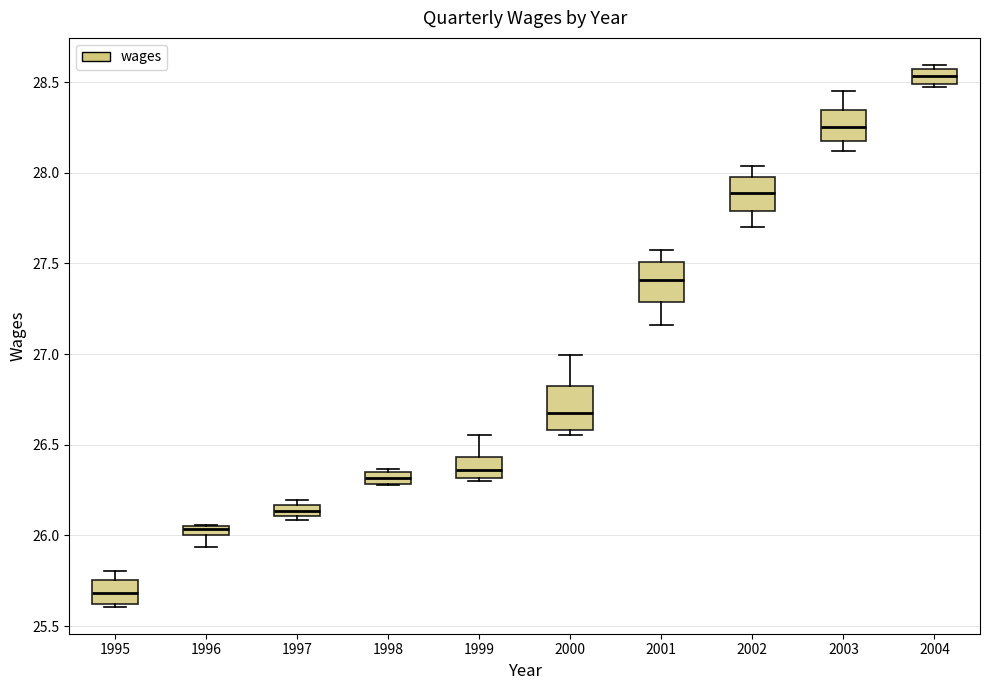

Where does the upper whisker of the box at x = 2000 end on the y-axis? The values are not printed on the chart, so give them approximately, as read against the axis.

27.00